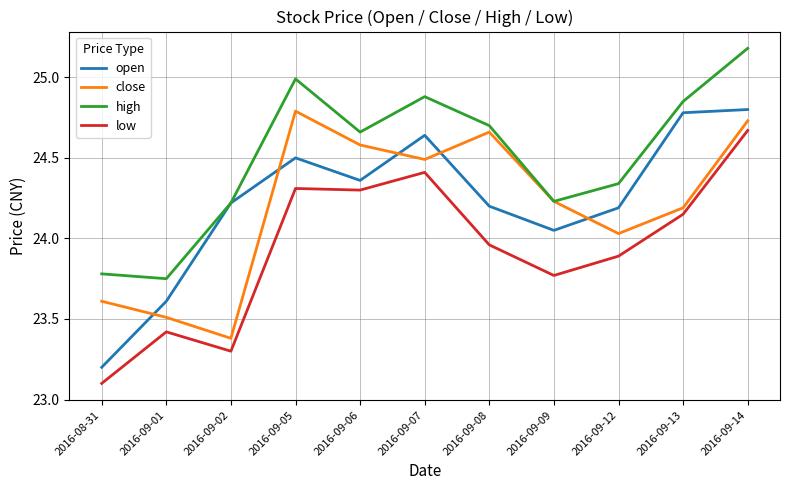

At which label does open first exceed 24?

2016-09-02